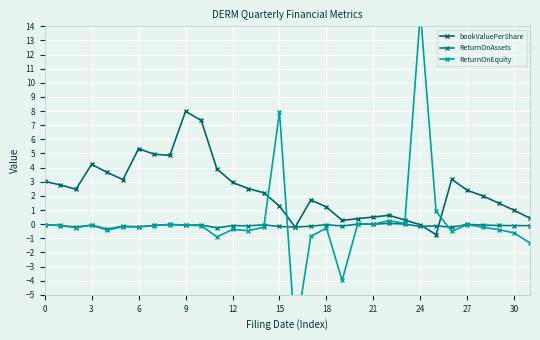

Is the value of ReturnOnAssets at 31 greater than the value of bookValuePerShare at 14?

No